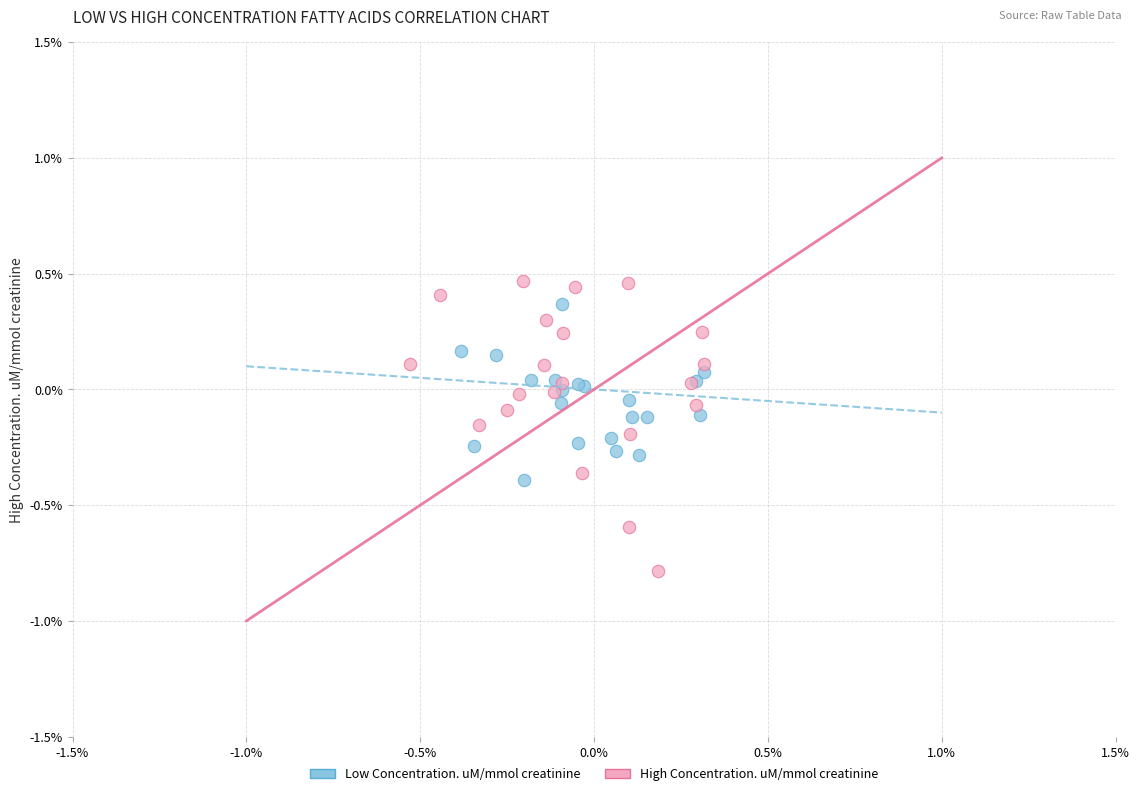

What are all the series names shown in the legend?

Low Concentration. uM/mmol creatinine, High Concentration. uM/mmol creatinine